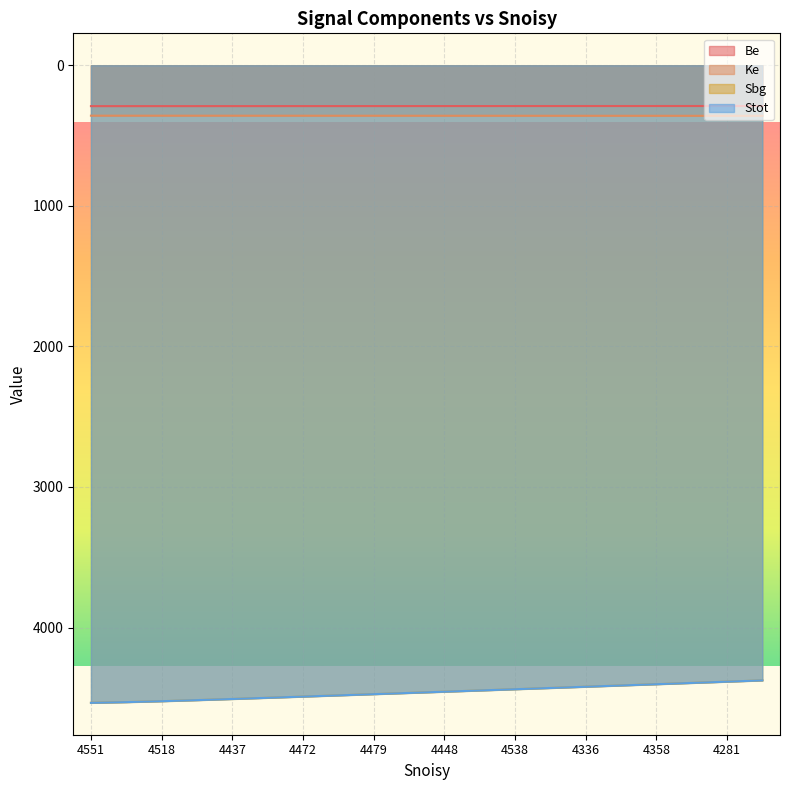

Which series has the largest total across all categories?

Sbg